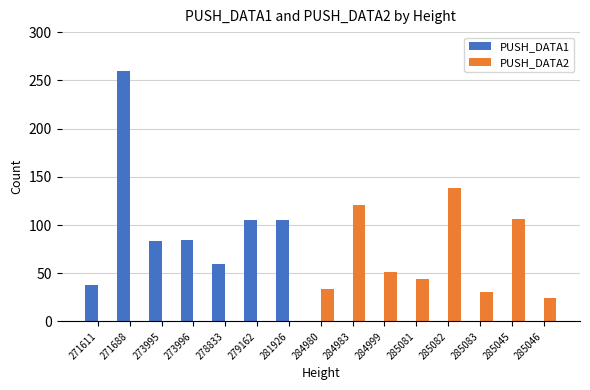

Is it true that PUSH_DATA1 equals 105 at 279162?

True